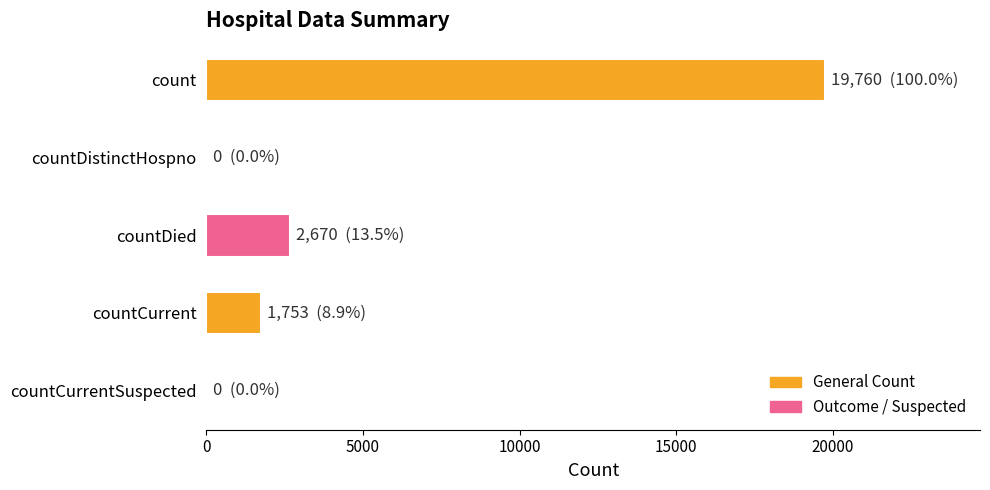

The value at countCurrentSuspected is 0. True or false?

True